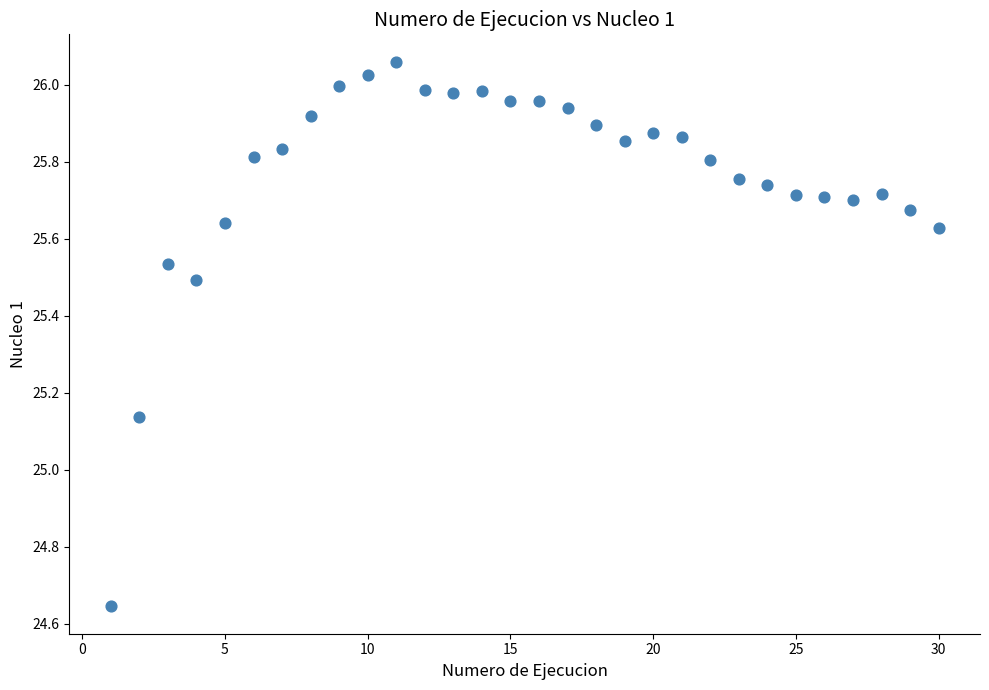

What is the range of Y values (max minus min)?

1.4